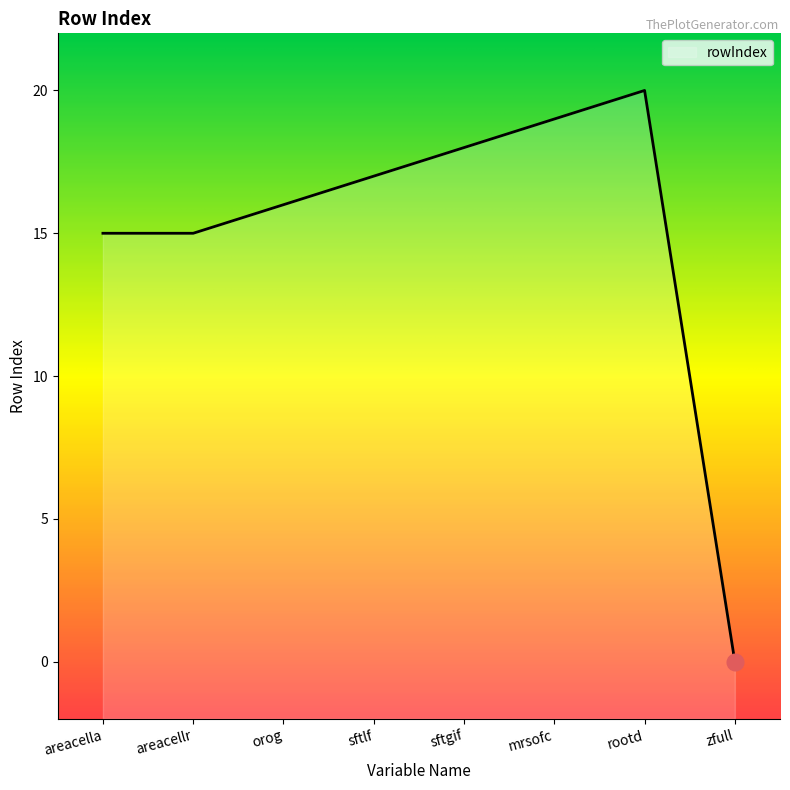

What position from the right is mrsofc?

3